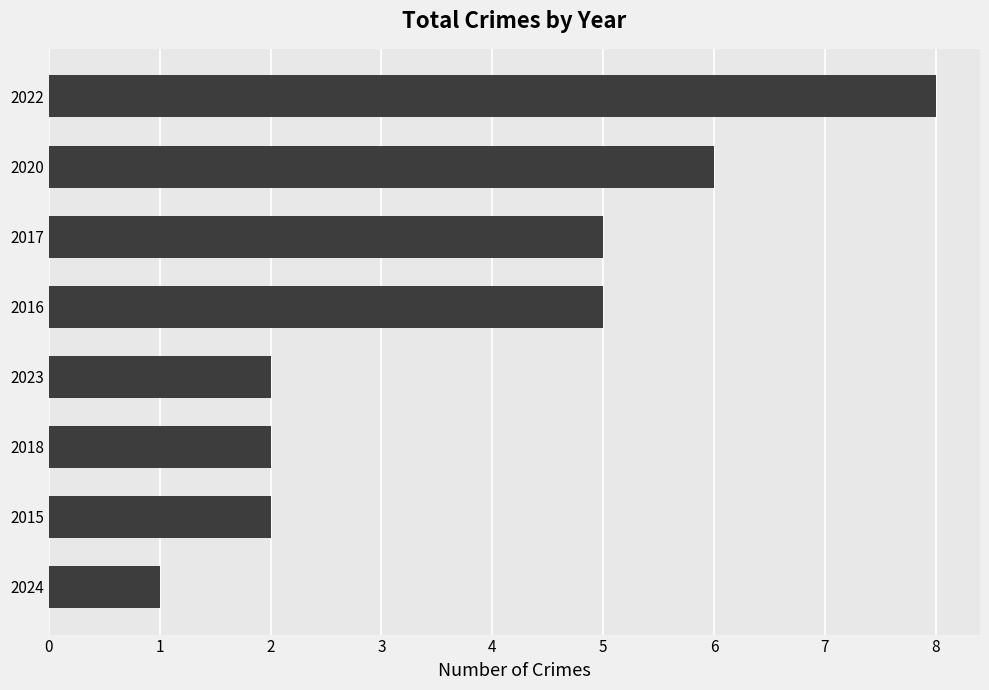

The chart shows a value of 5 at 2016. True or false?

True